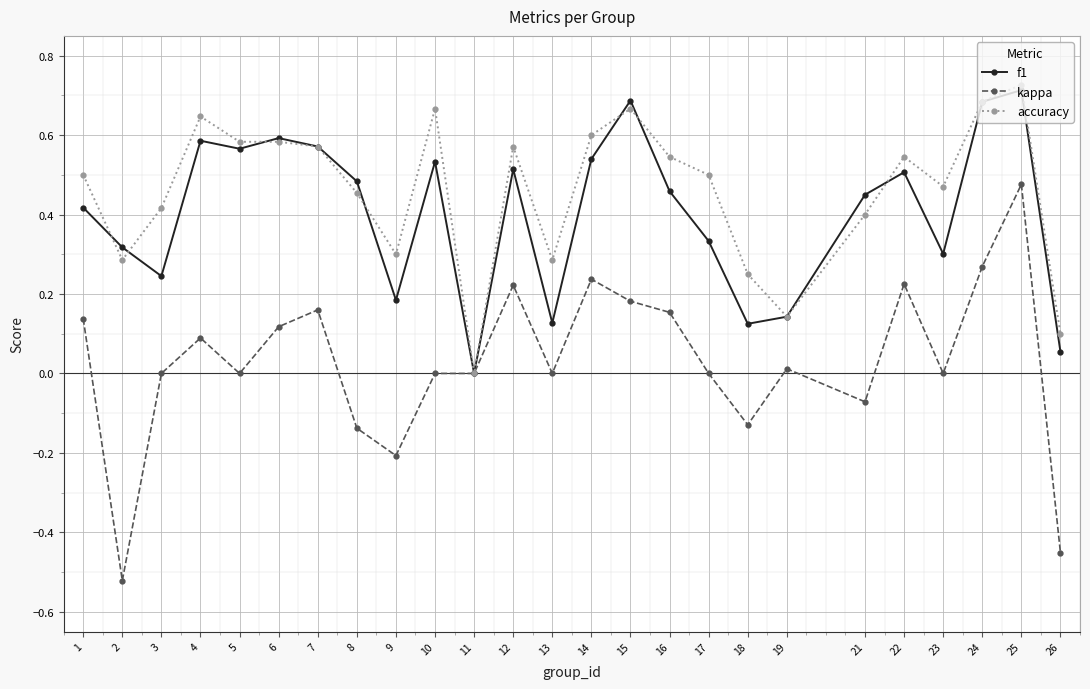

Which category has the highest value across all series?

25